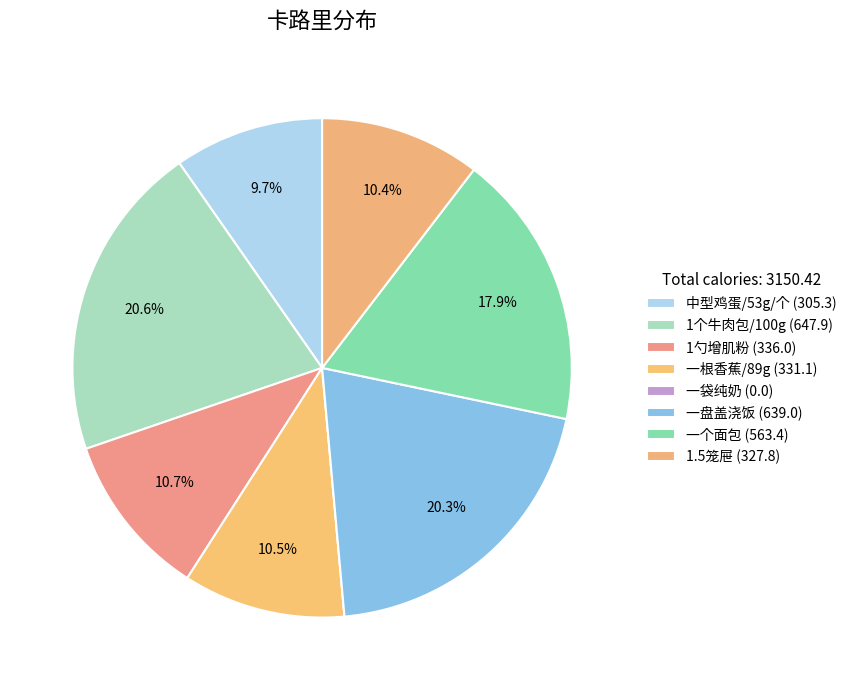

Rank the categories by value from highest to lowest.

1个牛肉包/100g, 一盘盖浇饭, 一个面包, 1勺增肌粉, 一根香蕉/89g, 1.5笼屉, 中型鸡蛋/53g/个, 一袋纯奶